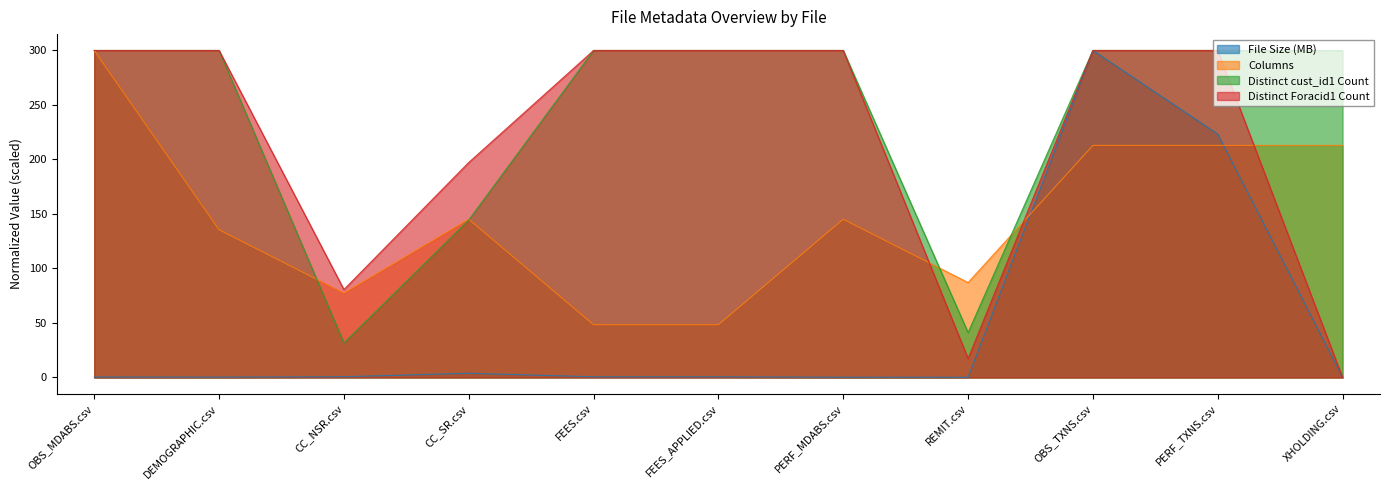

The Columns series shows 167.2 at OBS_MDABS.csv. True or false?

False